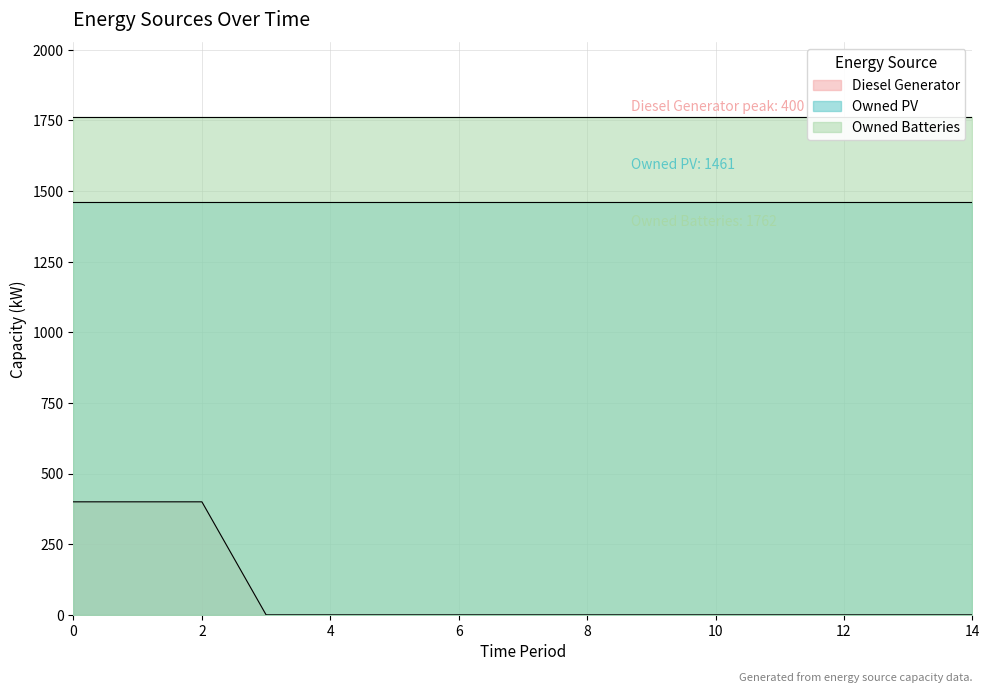

Reading left to right, what are all the values shown in this chart?

Diesel Generator: 400	400	400	0	0	0	0	0	0	0	0	0	0	0	0
Owned PV: 1461	1461	1461	1461	1461	1461	1461	1461	1461	1461	1461	1461	1461	1461	1461
Owned Batteries: 1762	1762	1762	1762	1762	1762	1762	1762	1762	1762	1762	1762	1762	1762	1762